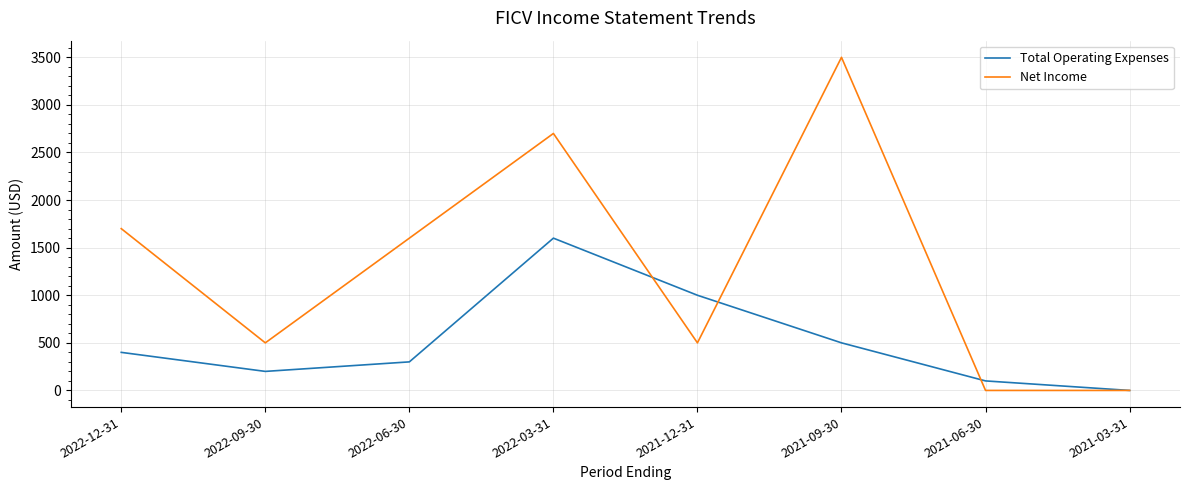

True or false: Net Income has a value of 0 at 2021-06-30.

True